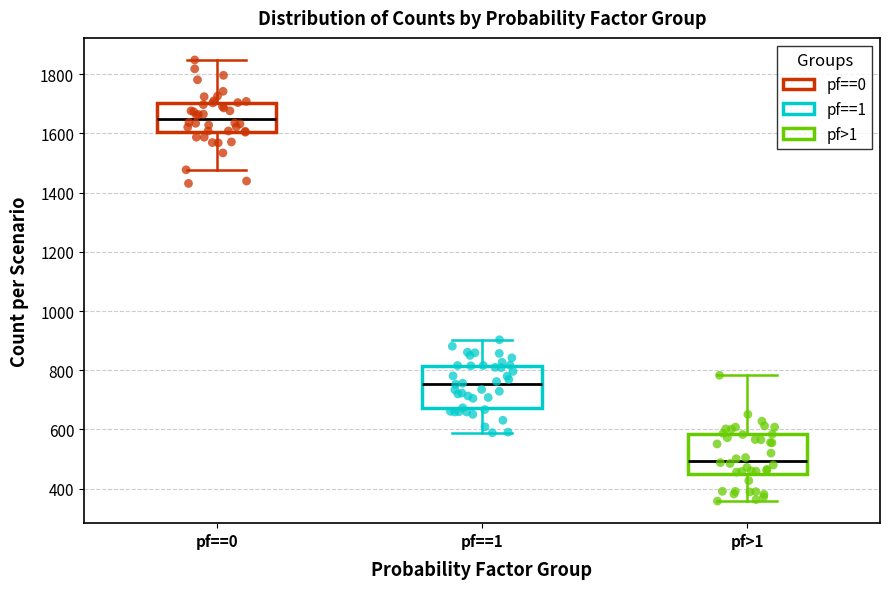

Where does the lower whisker of the box for pf==0 end on the y-axis? The values are not printed on the chart, so give them approximately, as read against the axis.

1480